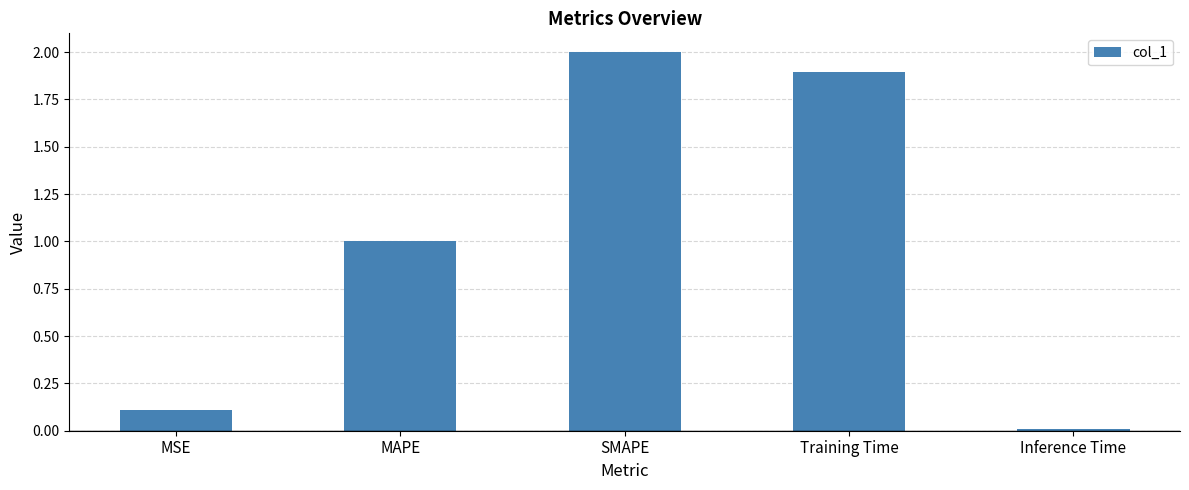

What is the difference between the maximum and second lowest values?

1.9